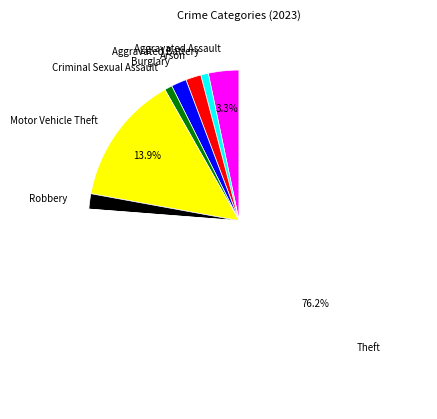

Is there a majority slice in this chart?

Yes